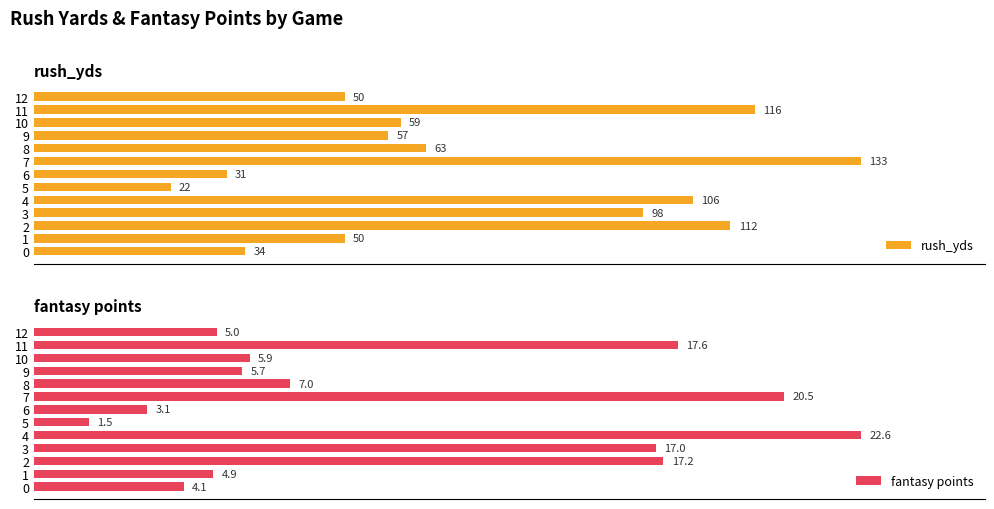

Reading left to right, transcribe all the data shown in this chart.

rush_yds: 34.0	50.0	112.0	98.0	106.0	22.0	31.0	133.0	63.0	57.0	59.0	116.0	50.0
fantasy points: 4.1	4.9	17.2	17.0	22.6	1.5	3.1	20.5	7.0	5.7	5.9	17.6	5.0